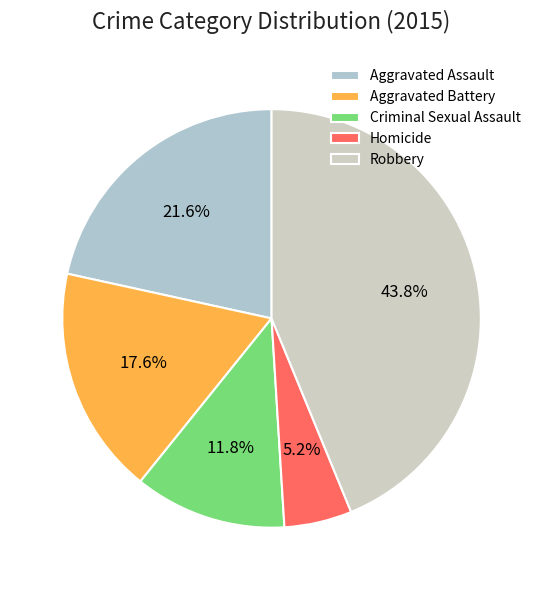

To the nearest percent, what is the difference between the largest and smallest slice percentages?

39%